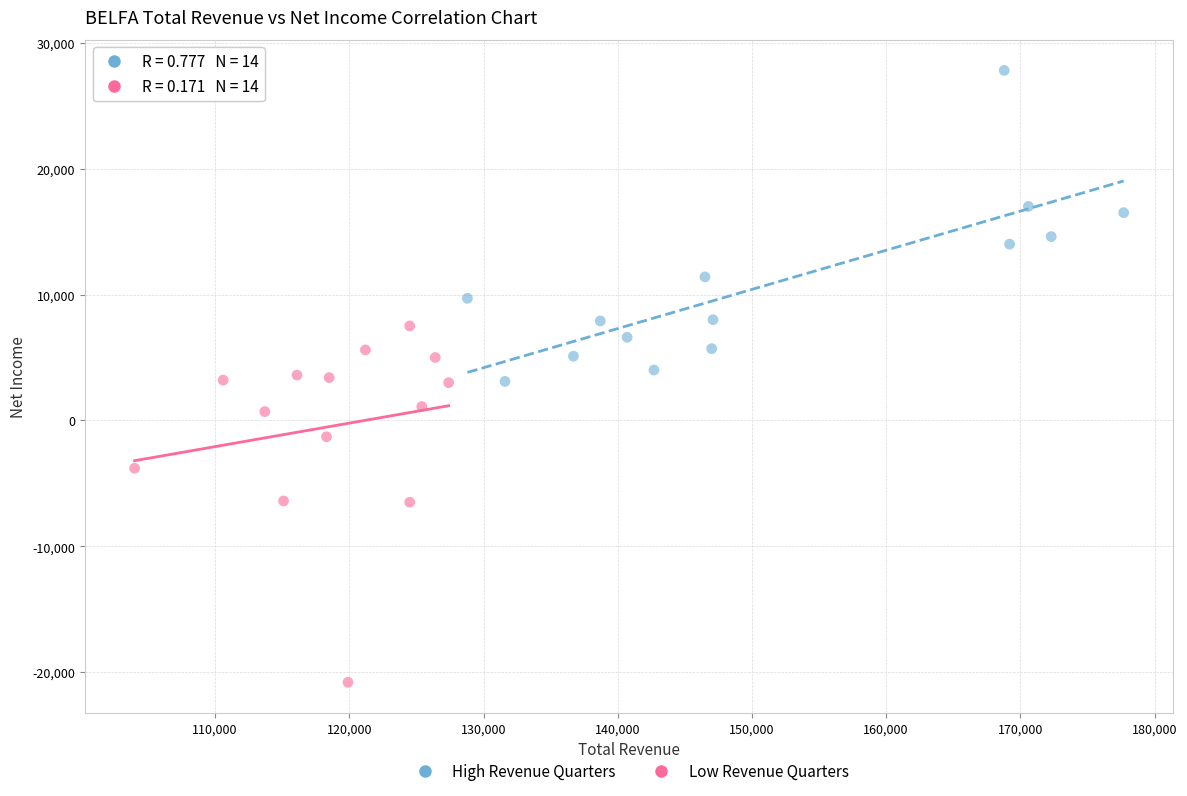

Which series has the widest spread of Y values?

Low Revenue Quarters